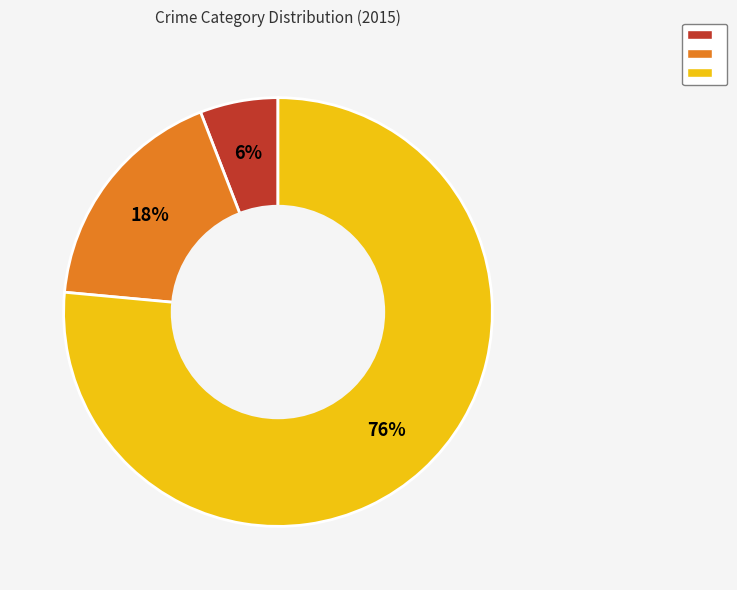

Is there any slice that represents more than half of the pie?

Yes